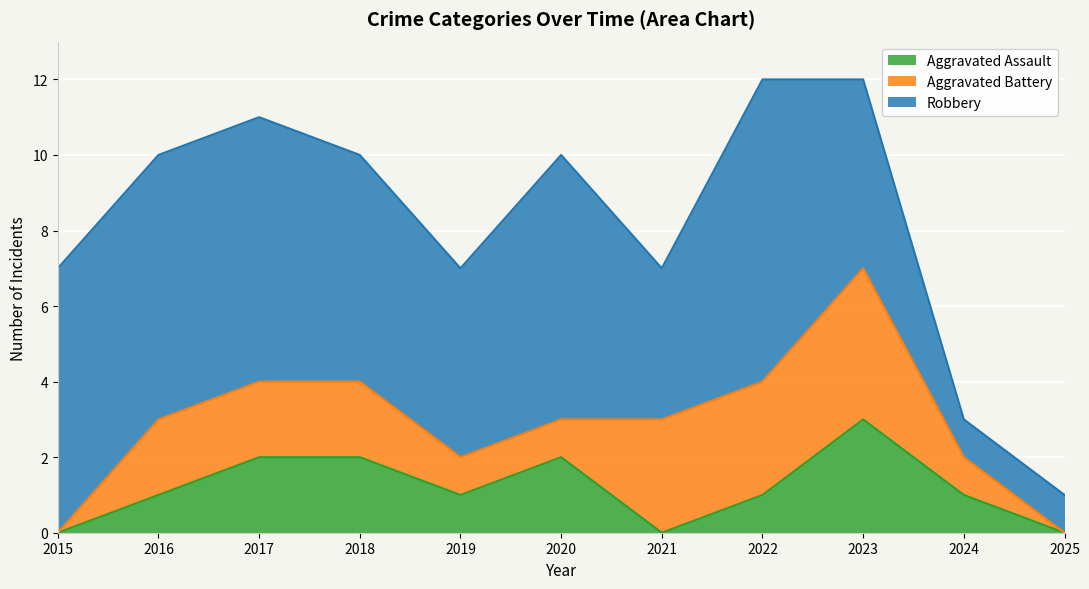

Reading left to right, extract all data points from this chart.

Aggravated Assault: 0	1	2	2	1	2	0	1	3	1	0
Aggravated Battery: 0	2	2	2	1	1	3	3	4	1	0
Robbery: 7	7	7	6	5	7	4	8	5	1	1